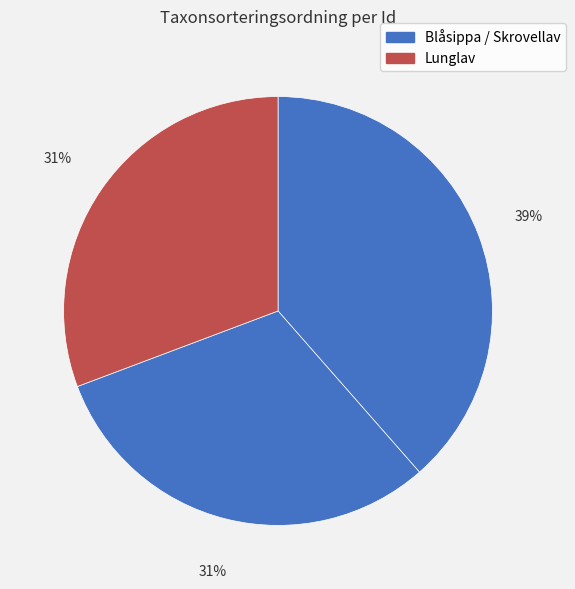

How many slices are in this pie chart?

3